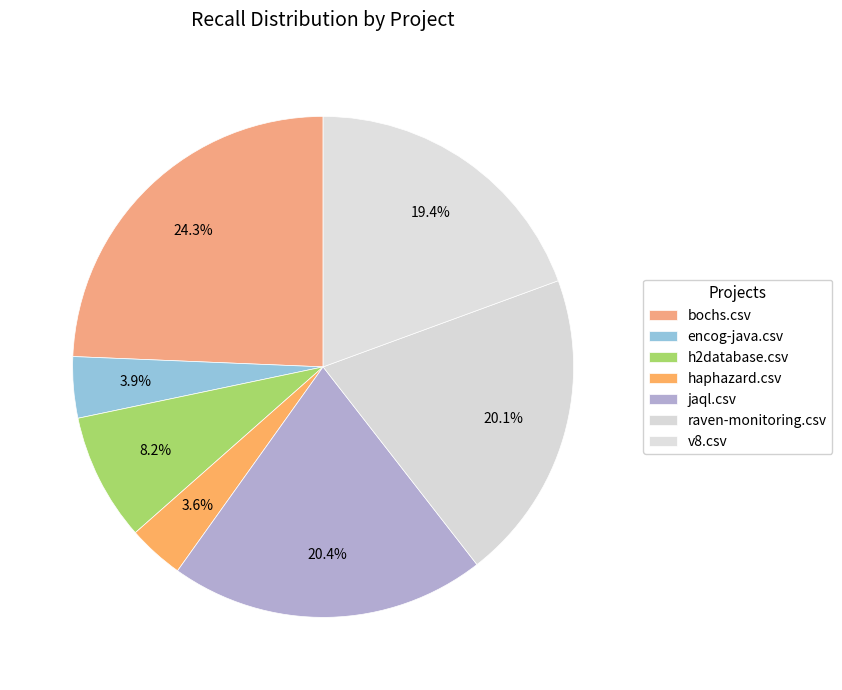

Count the number of slices in the pie.

7